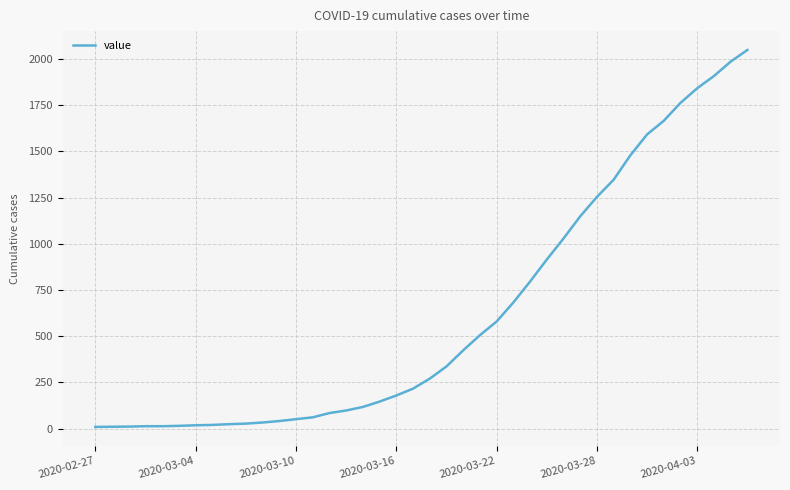

What is the greatest value displayed?

2048